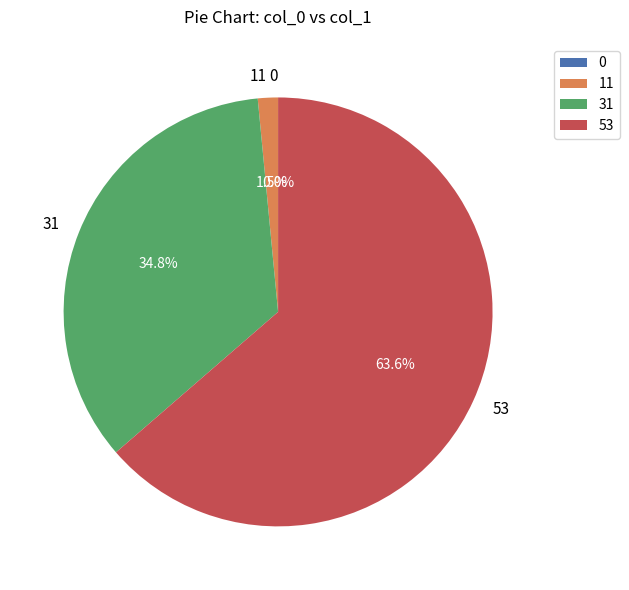

To the nearest percent, what is the combined percentage of 31 and 53?

98%